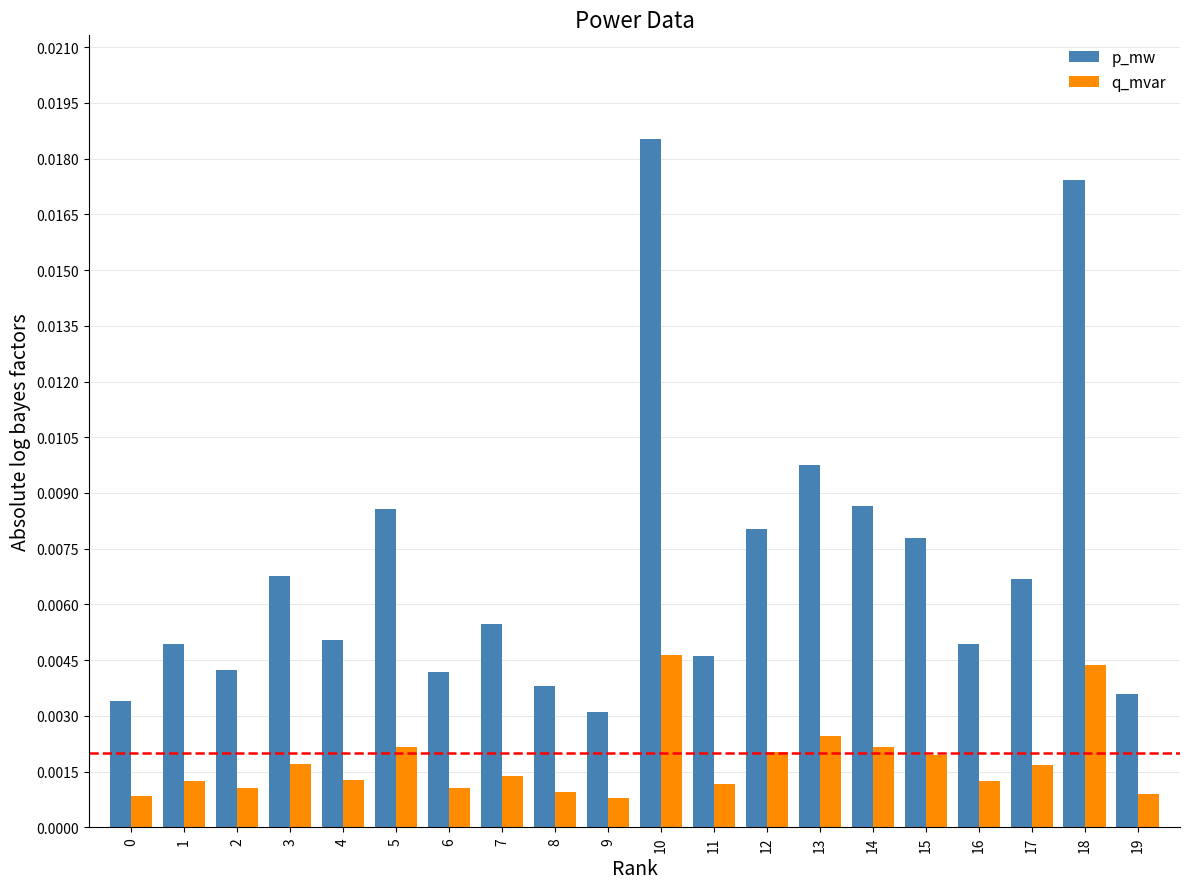

List the series in order of their peak value, lowest first.

q_mvar, p_mw